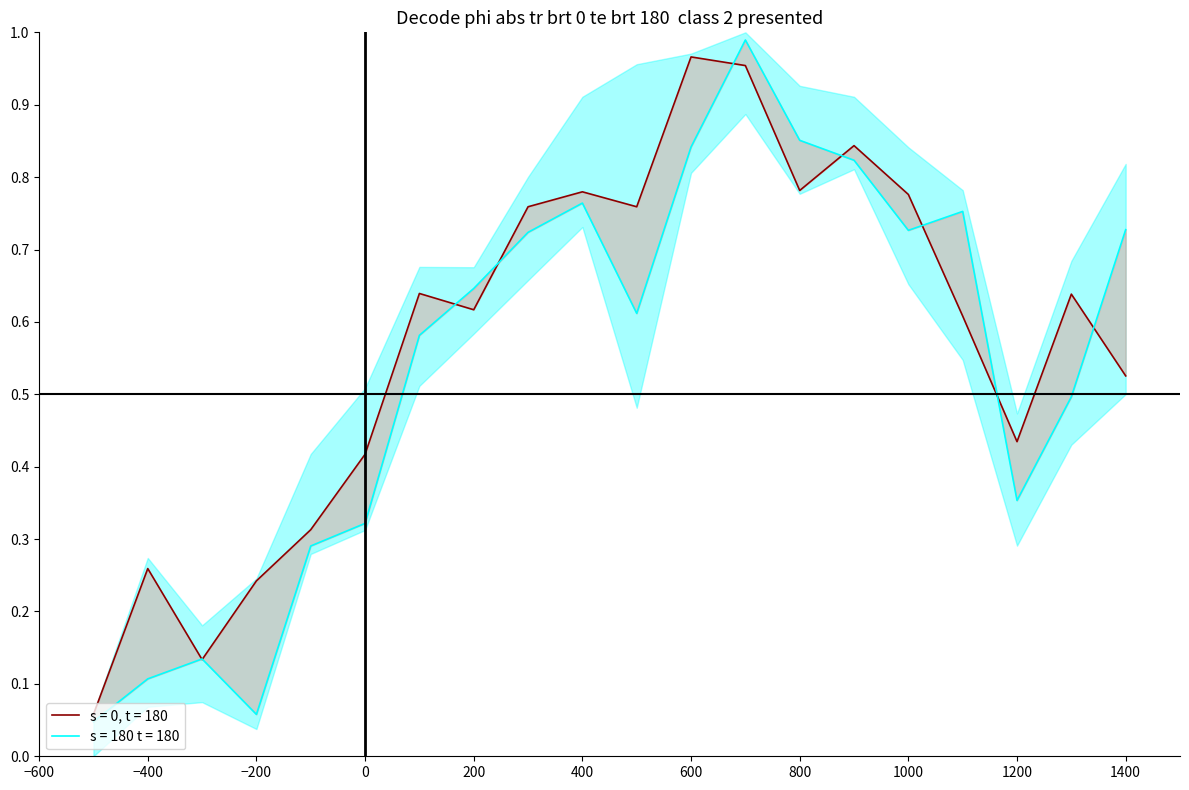

True or false: the data shows 0.5 at 2020-01-07.

False